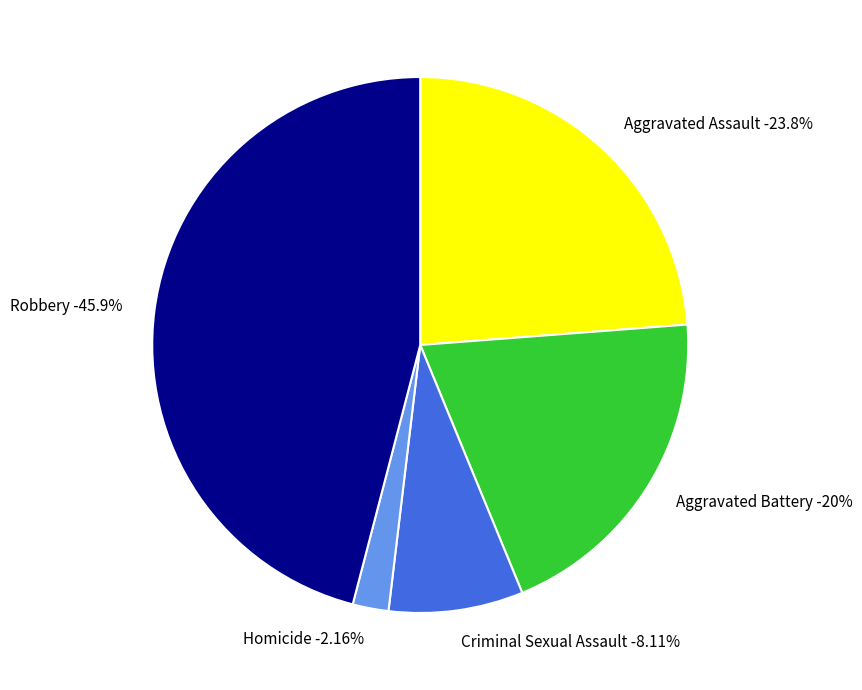

Is there any slice that represents more than half of the pie?

No